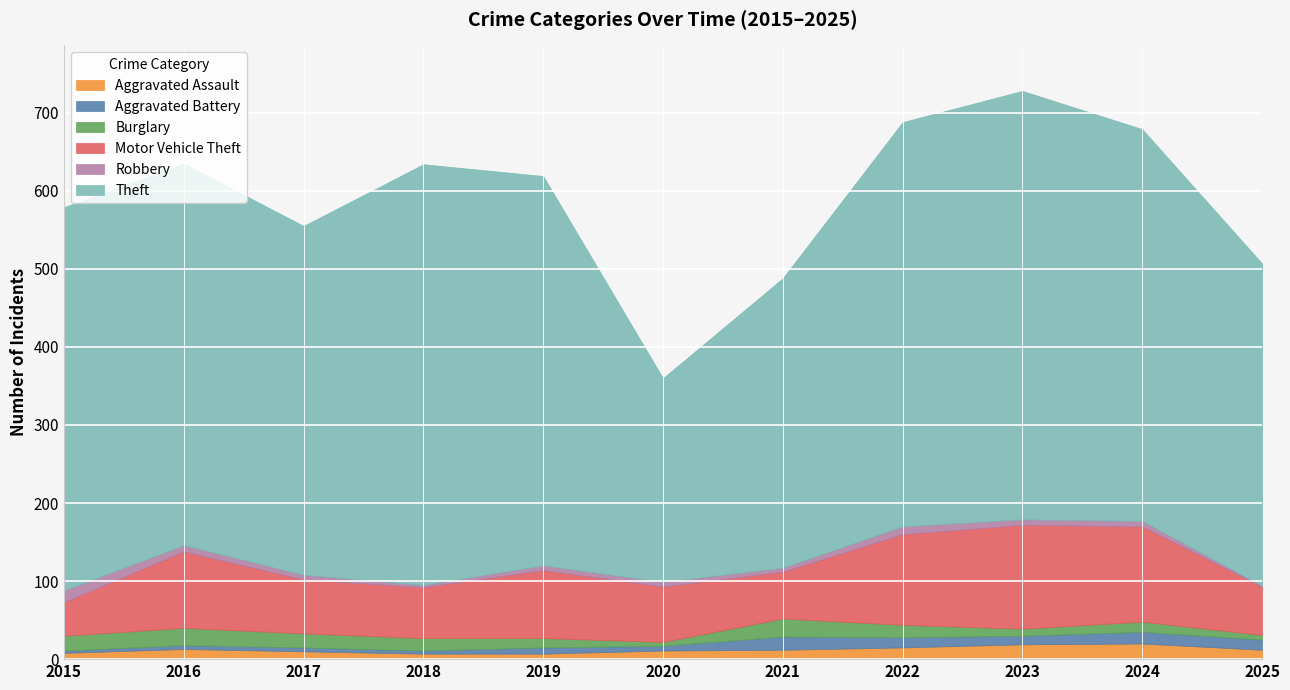

What is the value of the Burglary point at the 7th from the left?

23